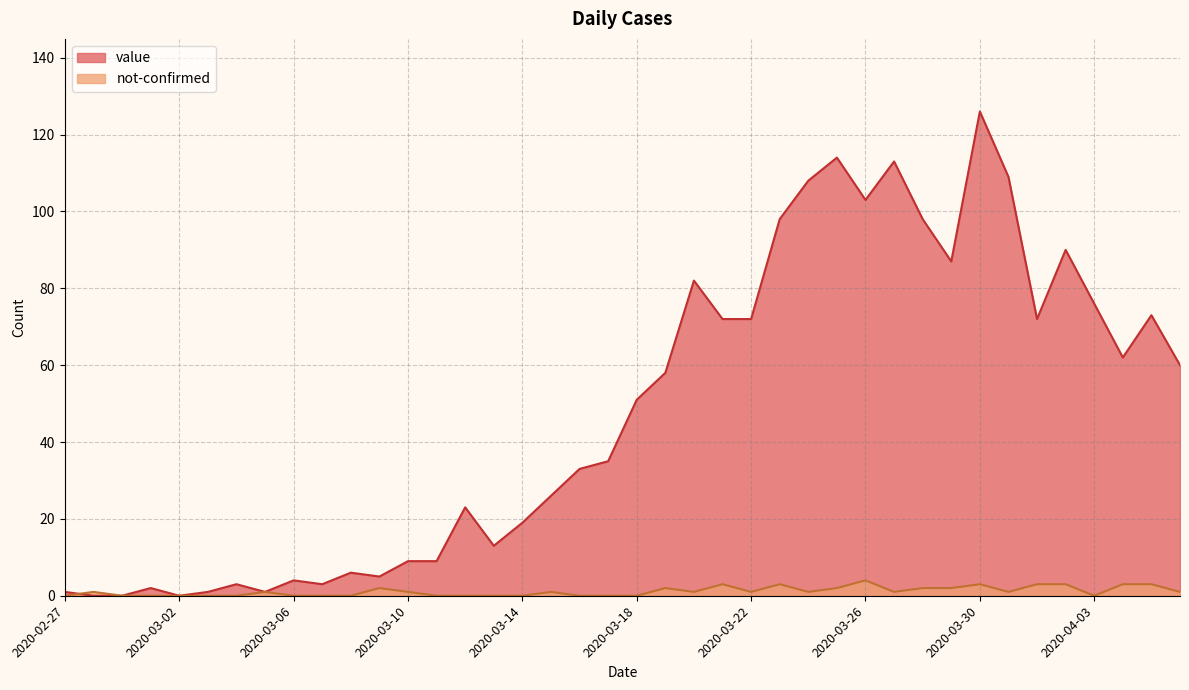

At 2020-03-12, list the series in order from smallest to largest.

not-confirmed, value